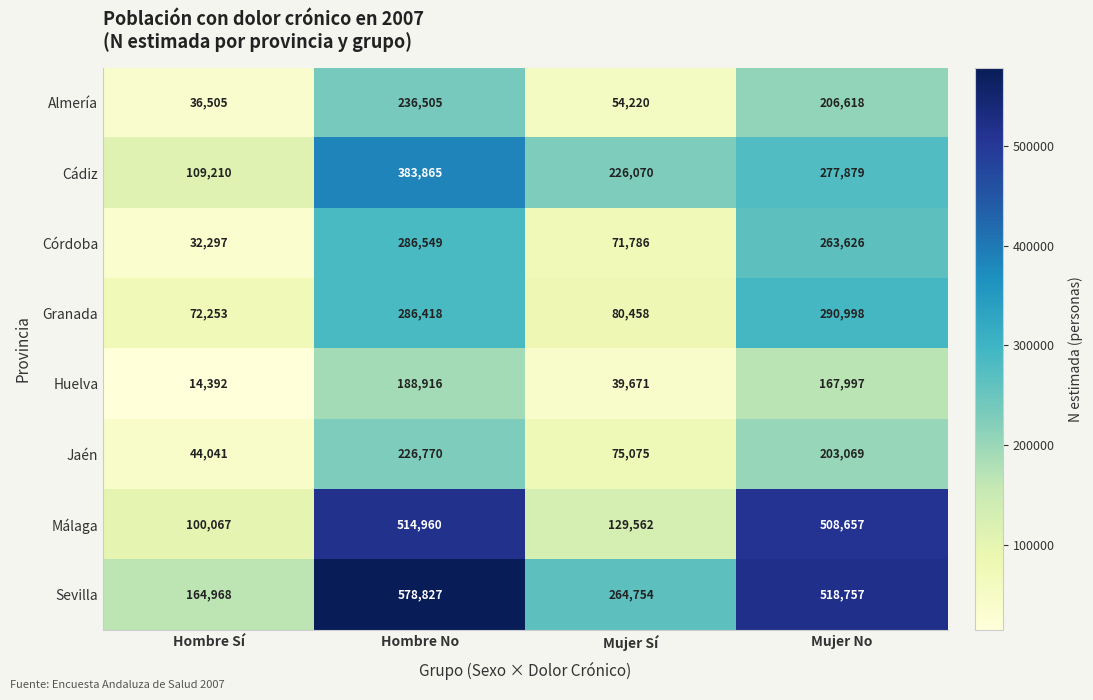

The value of Granada at Mujer Sí is 51236. True or false?

False